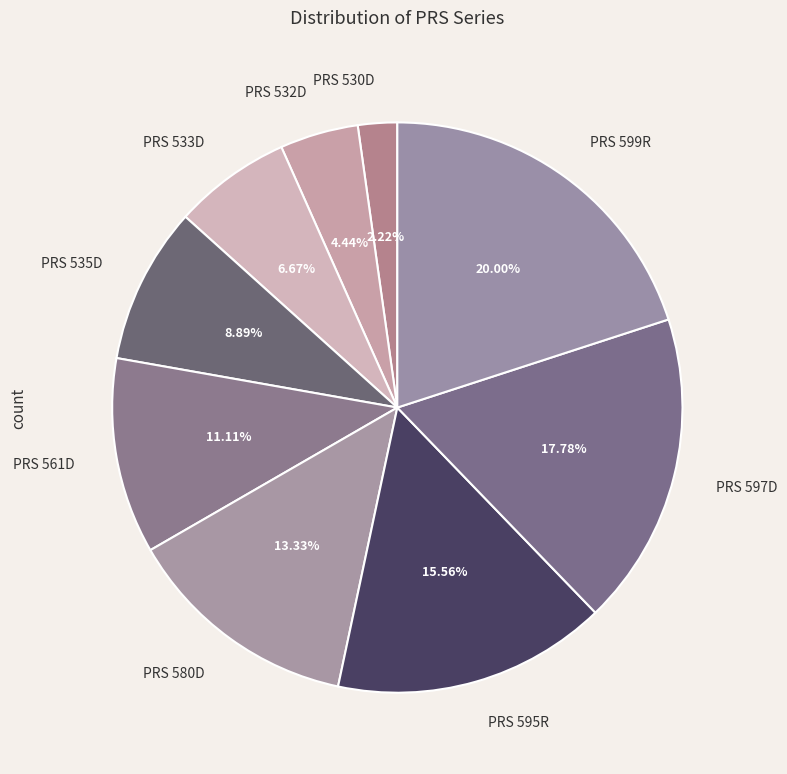

Is there a majority slice in this chart?

No